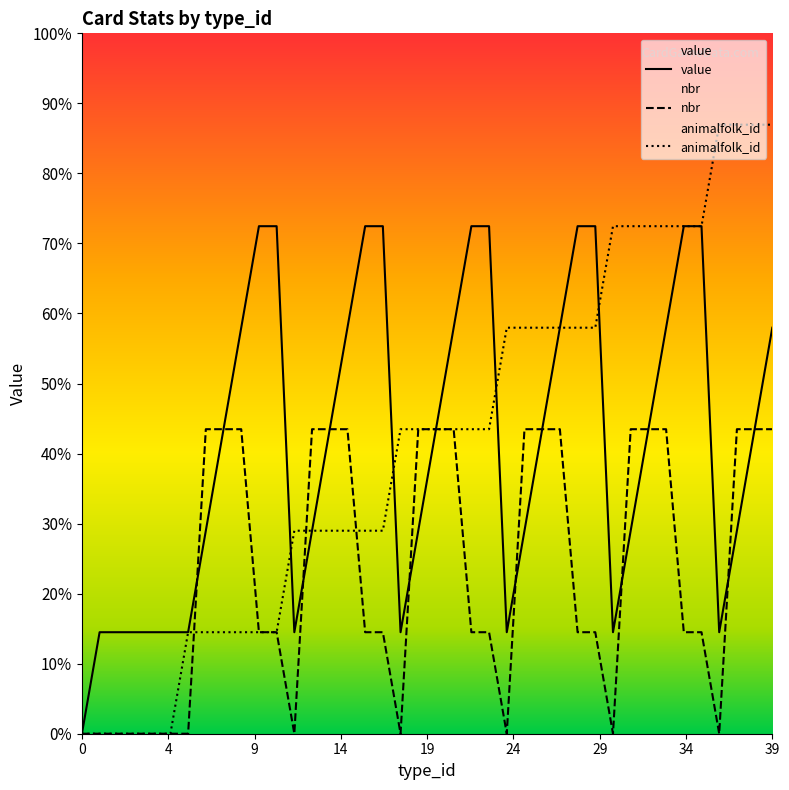

Is this an area chart (filled region under the line)?

No